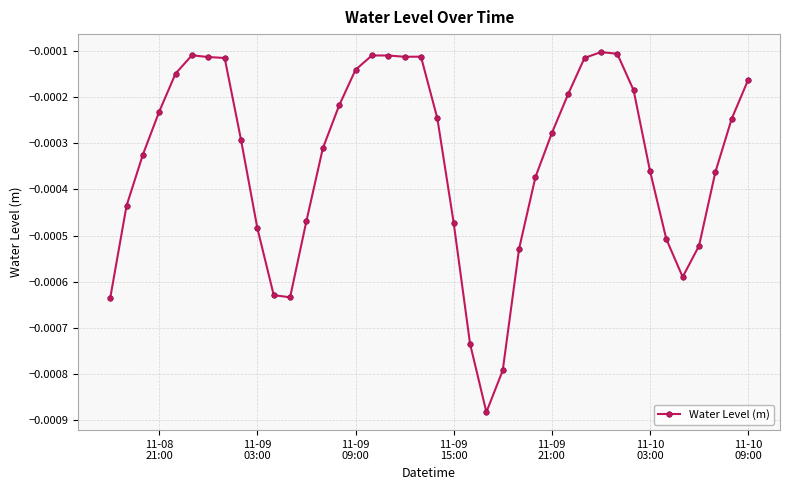

True or false: there are more than 0 points higher than both neighbors.

True